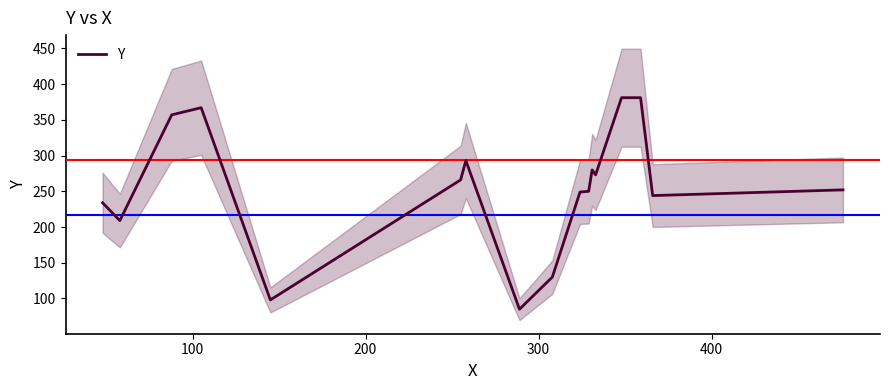

True or false: the data shows 191 at 6.

False